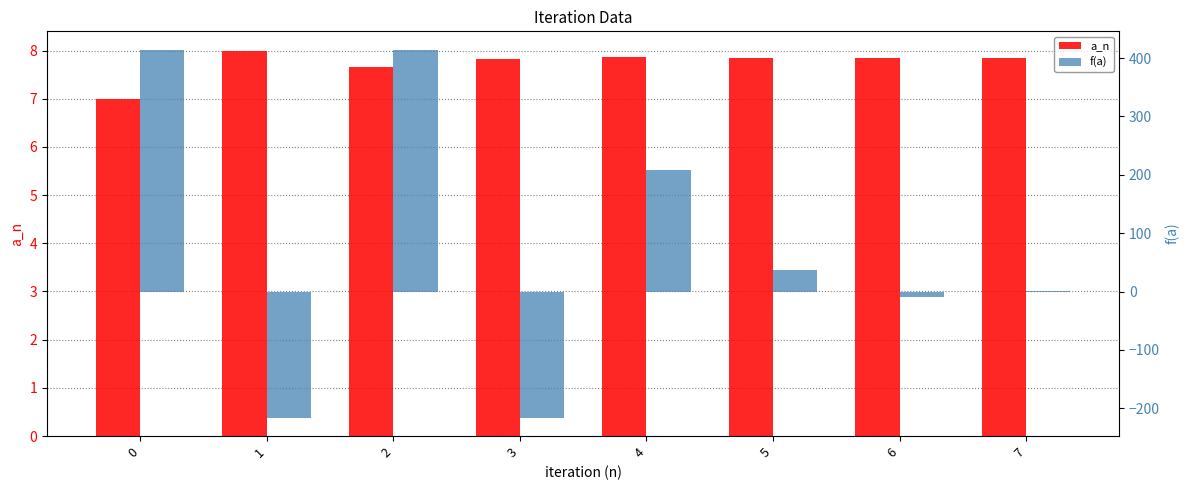

What is the difference between the maximum and second lowest values in the f(a) series?

630.2